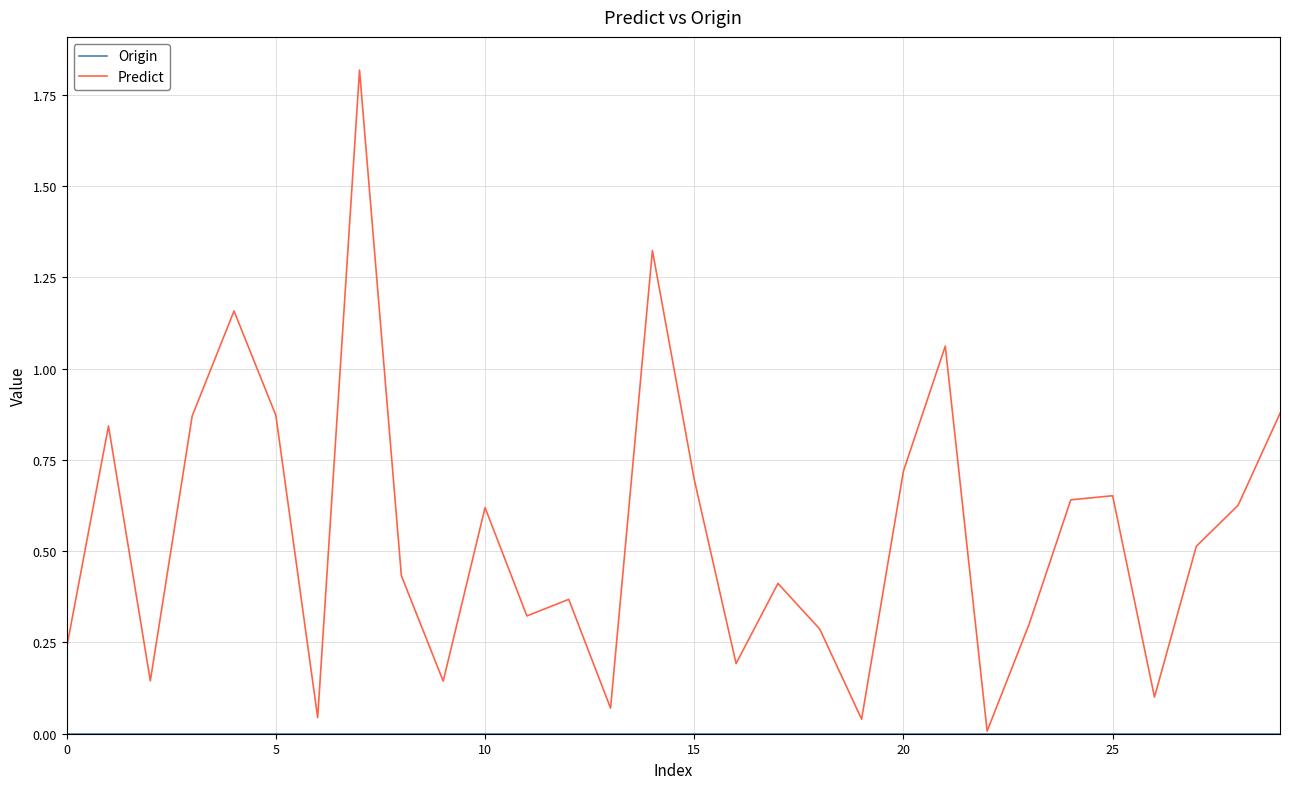

Which series has the widest spread of values?

Predict